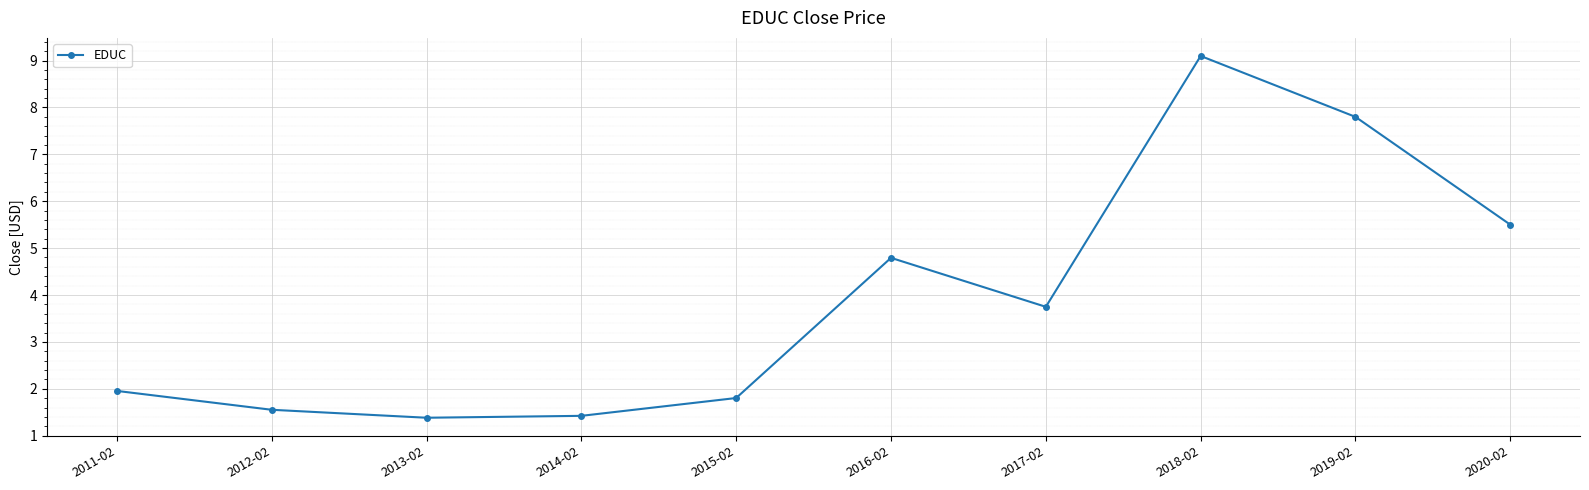

What is the difference between the values at 2019-02 and 2011-02?

5.8